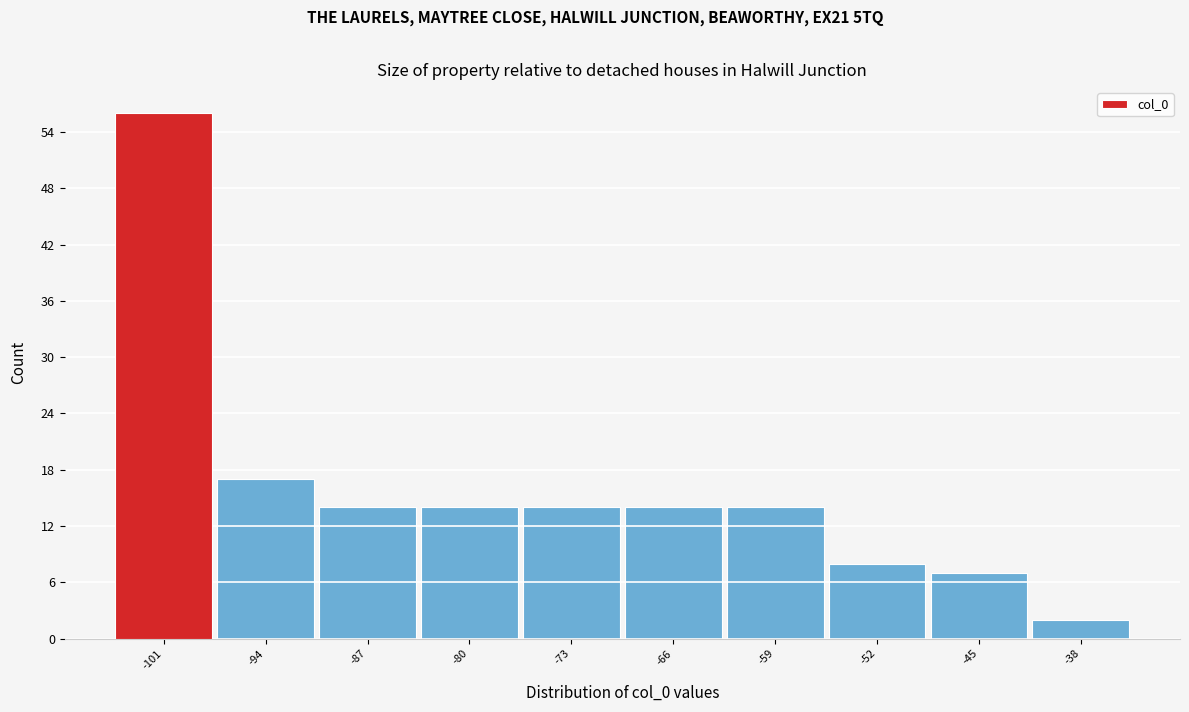

Reading left to right, extract all data points from this chart.

-101=56	-94=17	-87=14	-80=14	-73=14	-66=14	-59=14	-52=8	-45=7	-38=2